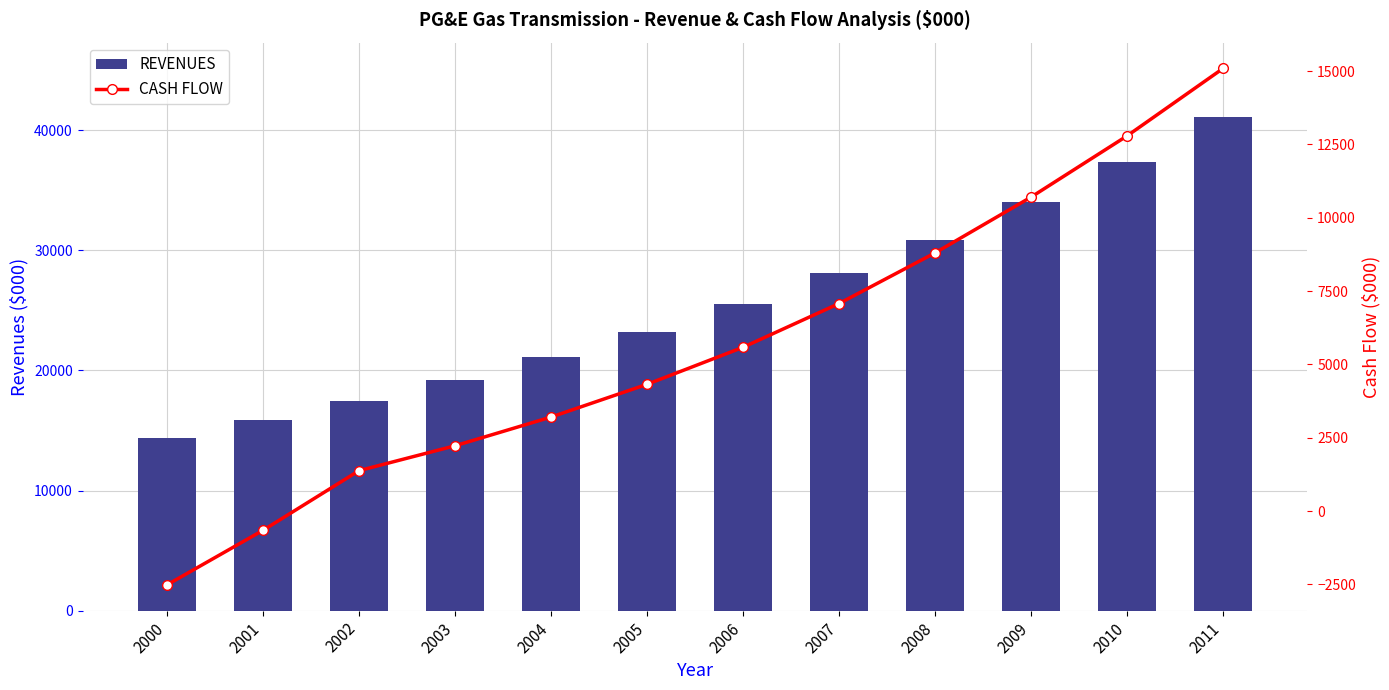

What is the difference between the second highest and minimum values in the REVENUES series?

22962.6